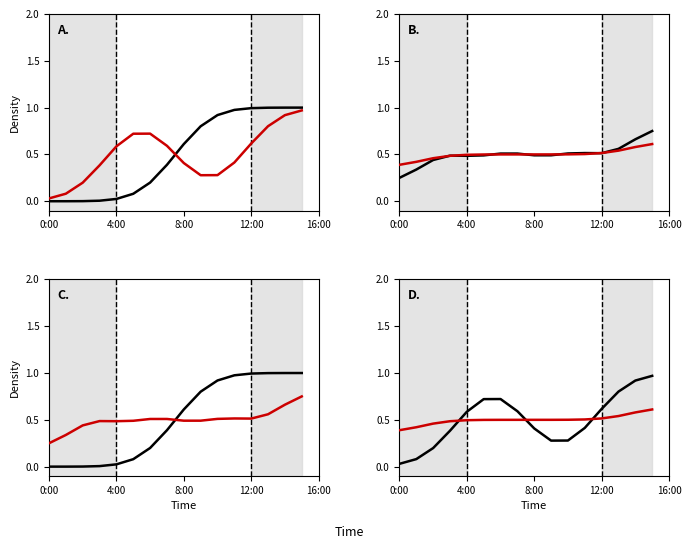

How many lines are shown in the chart?

2